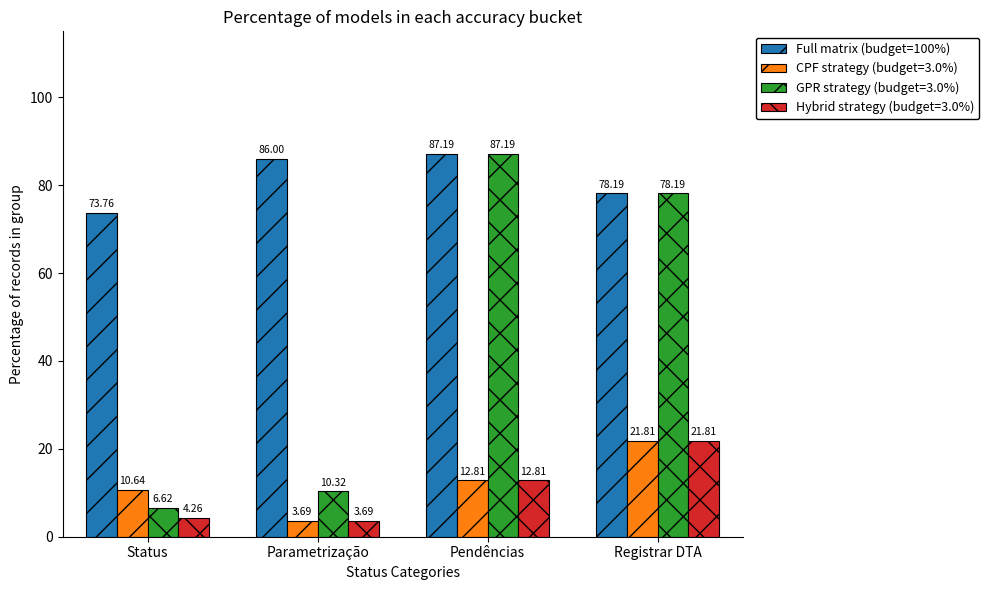

How many series are shown in this chart?

4